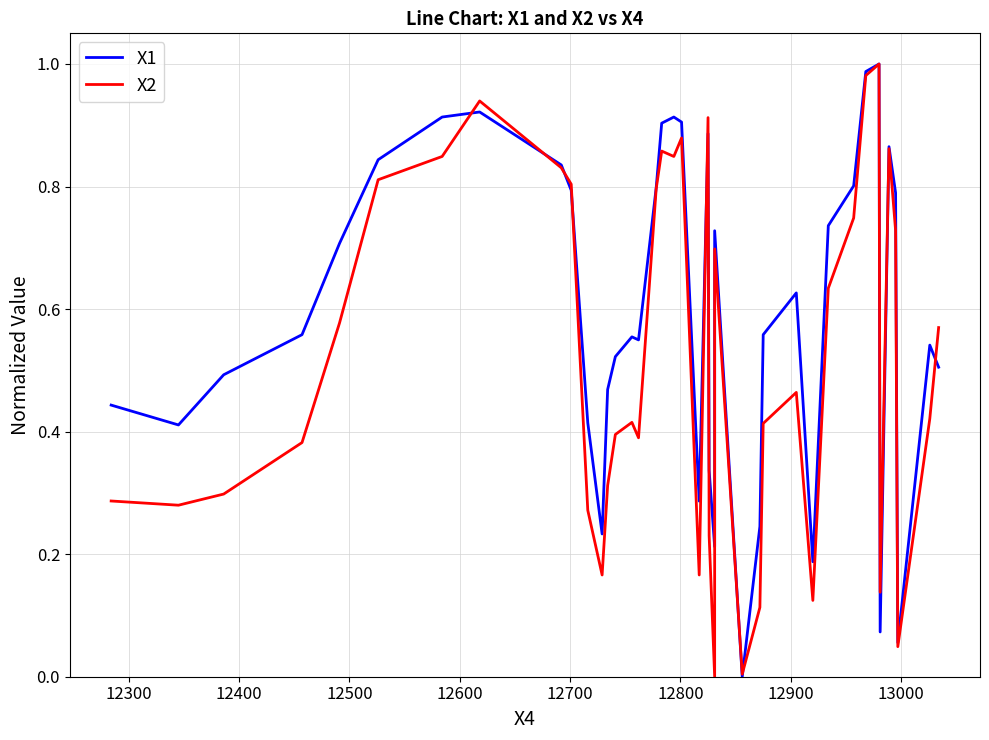

Reading left to right, what are all the values shown in this chart?

X1: 0.4	0.4	0.5	0.6	0.7	0.8	0.9	0.9	0.8	0.8	0.4	0.2	0.5	0.5	0.6	0.5	0.8	0.9	0.9	0.9	0.3	0.9	0.3	0.2	0.7	0.0	0.2	0.6	0.6	0.2	0.7	0.8	1.0	1.0	0.1	0.9	0.8	0.1	0.5	0.5
X2: 0.3	0.3	0.3	0.4	0.6	0.8	0.8	0.9	0.8	0.8	0.3	0.2	0.3	0.4	0.4	0.4	0.8	0.9	0.8	0.9	0.2	0.9	0.2	0.0	0.7	0.0	0.1	0.4	0.5	0.1	0.6	0.7	1.0	1.0	0.1	0.9	0.7	0.0	0.4	0.6